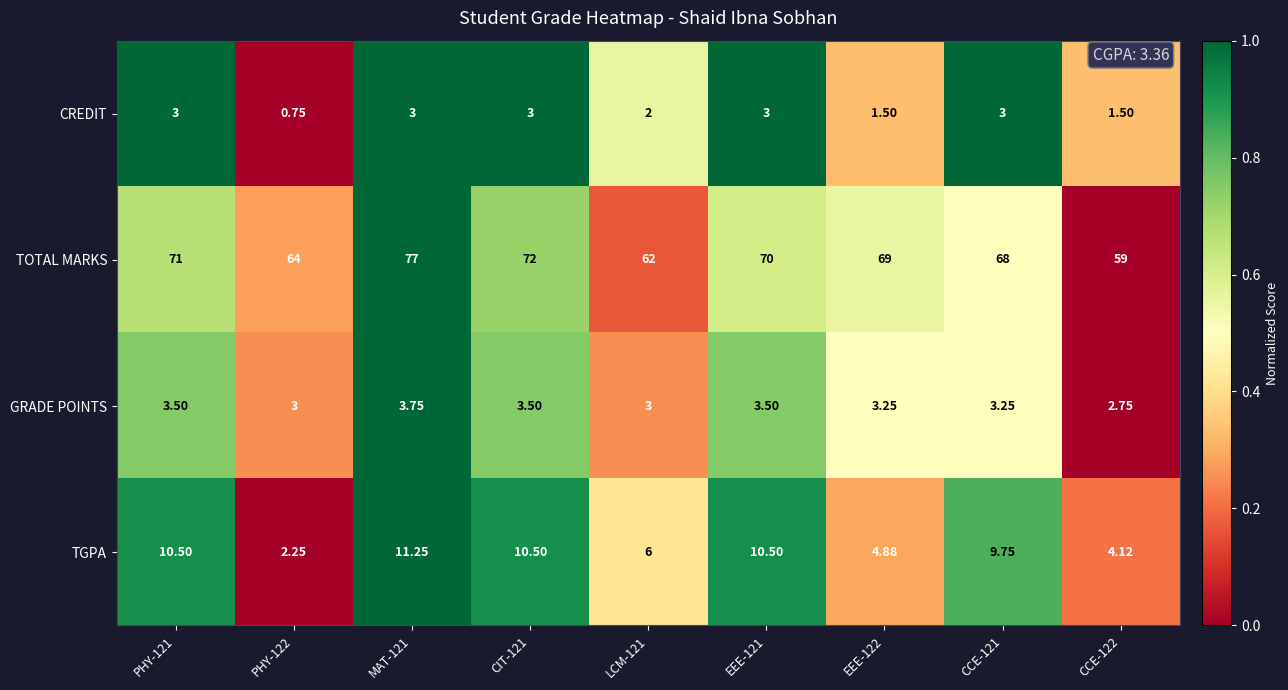

Which series changed the most between MAT-121 and CIT-121?

TOTAL MARKS